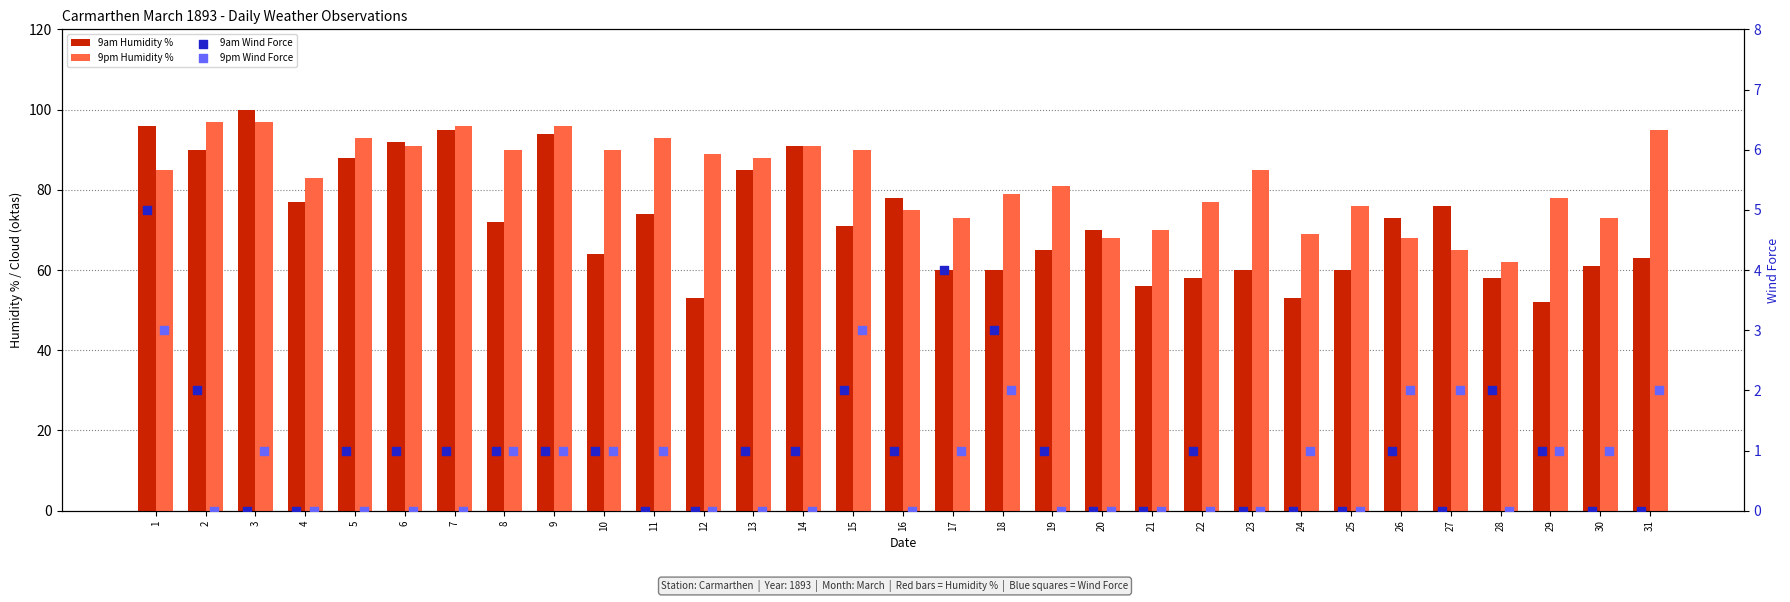

What is the total value across all series at 31?

160